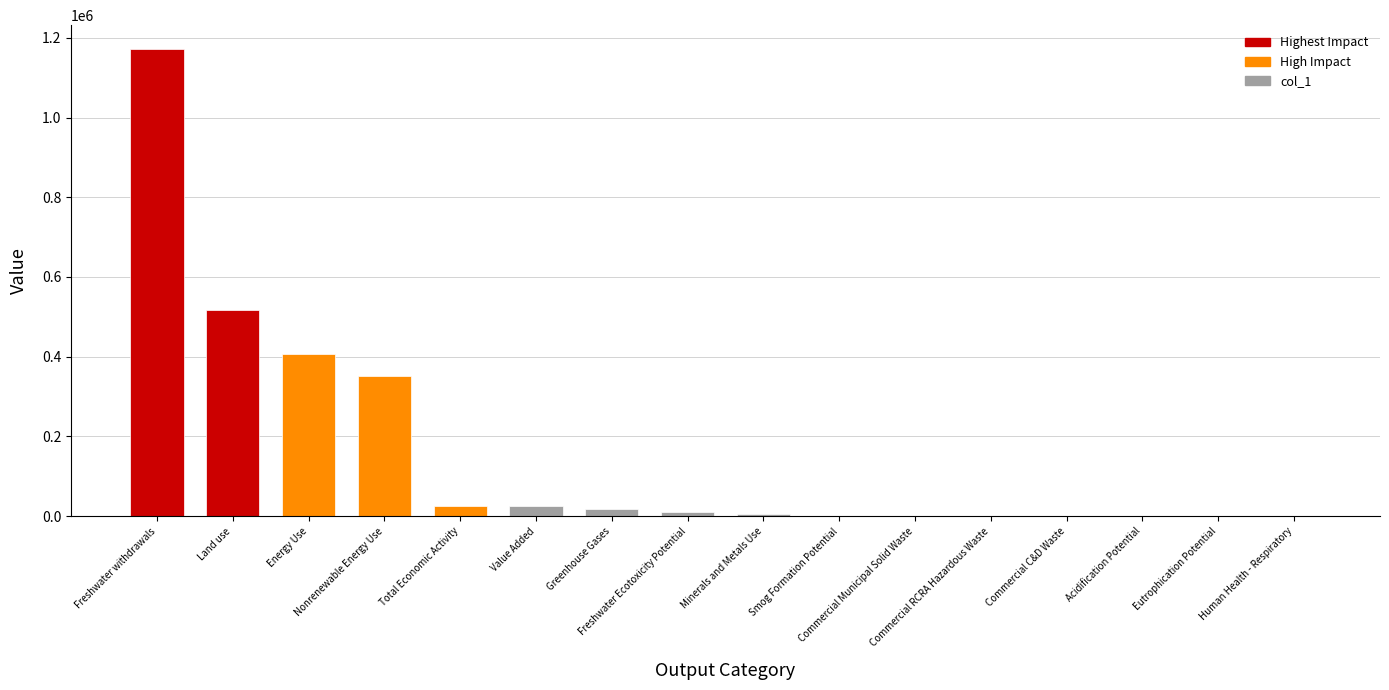

The value at Eutrophication Potential is 15.7. True or false?

True